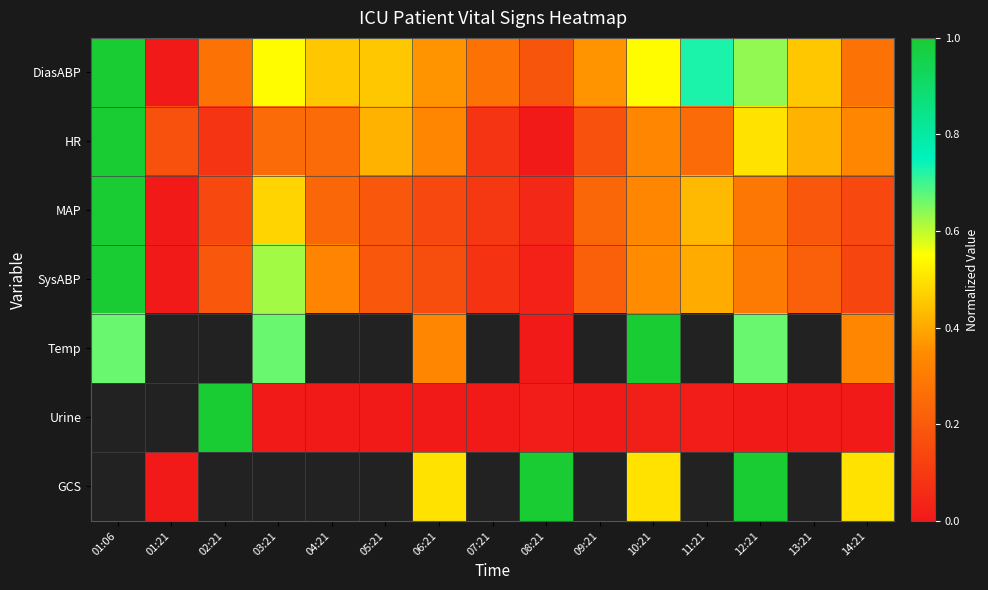

What is the highest value of the SysABP series?

1.0